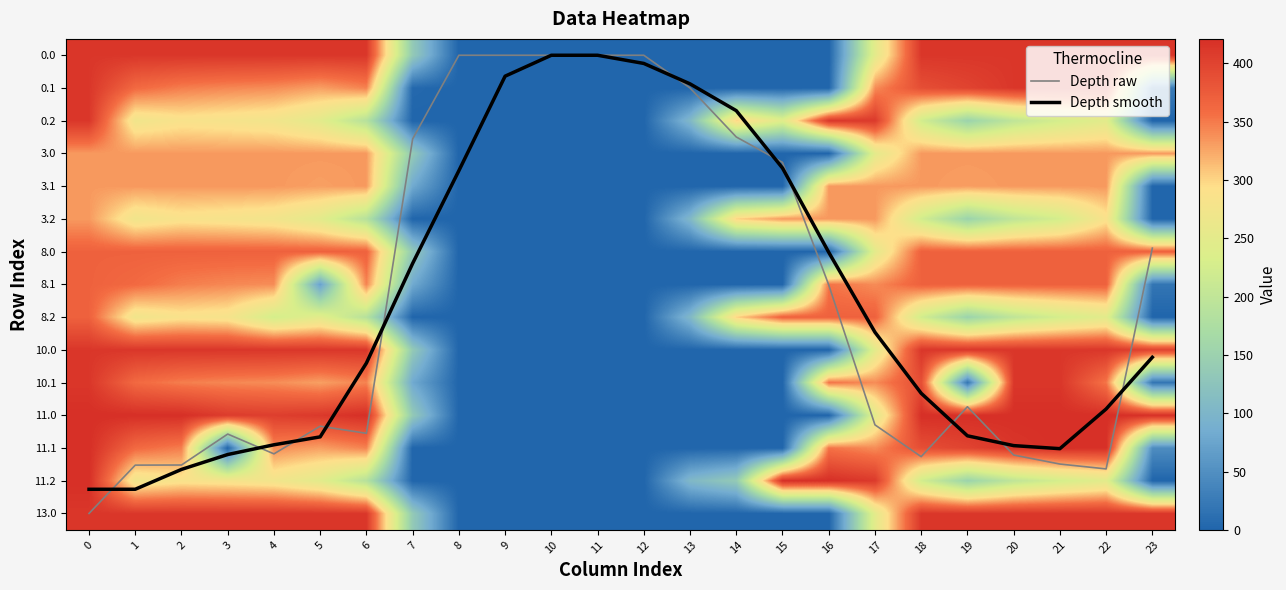

True or false: Depth smooth has a value of 3.4 at 15.

True